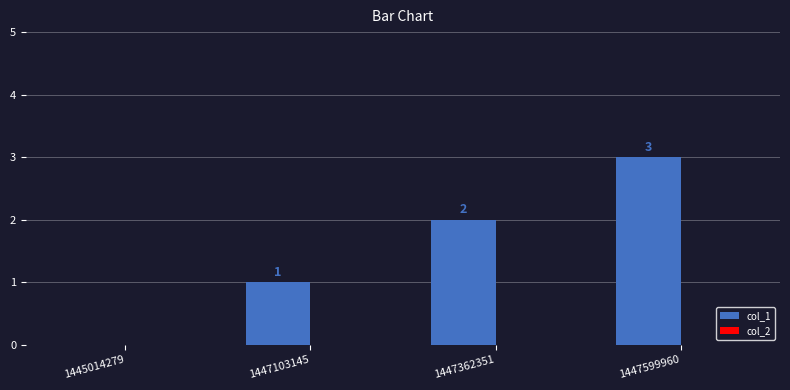

True or false: the data shows 2 at 1447362351.

True